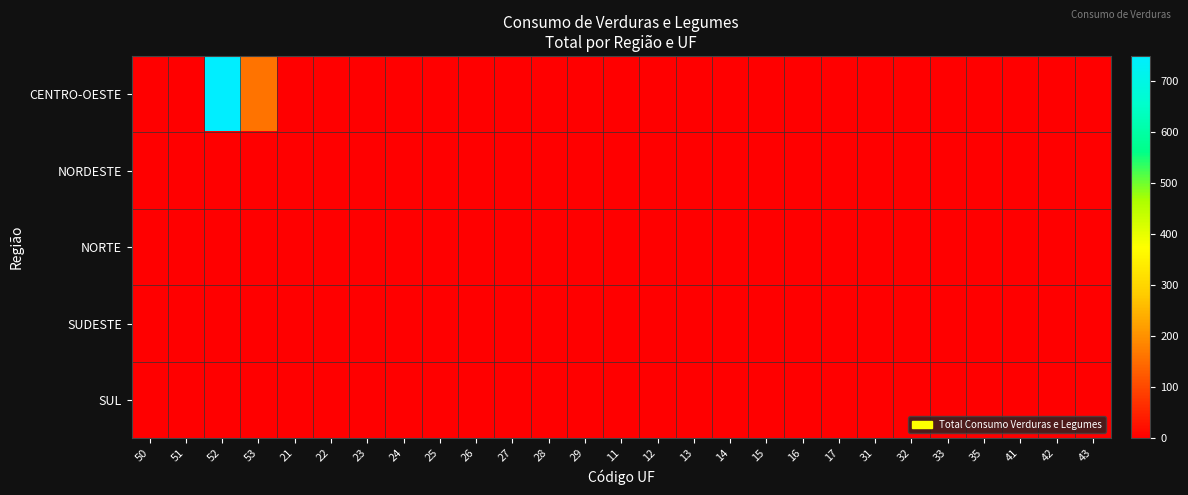

Reading right to left, list all the values displayed in this chart.

CENTRO-OESTE: 43=0	42=0	41=0	35=0	33=0	32=0	31=0	17=0	16=0	15=0	14=0	13=0	12=0	11=0	29=0	28=0	27=0	26=0	25=0	24=0	23=0	22=0	21=0	53=160	52=750	51=0	50=0
NORDESTE: 43=0	42=0	41=0	35=0	33=0	32=0	31=0	17=0	16=0	15=0	14=0	13=0	12=0	11=0	29=0	28=0	27=0	26=0	25=0	24=0	23=0	22=0	21=0	53=0	52=0	51=0	50=0
NORTE: 43=0	42=0	41=0	35=0	33=0	32=0	31=0	17=0	16=0	15=0	14=0	13=0	12=0	11=0	29=0	28=0	27=0	26=0	25=0	24=0	23=0	22=0	21=0	53=0	52=0	51=0	50=0
SUDESTE: 43=0	42=0	41=0	35=0	33=0	32=0	31=0	17=0	16=0	15=0	14=0	13=0	12=0	11=0	29=0	28=0	27=0	26=0	25=0	24=0	23=0	22=0	21=0	53=0	52=0	51=0	50=0
SUL: 43=0	42=0	41=0	35=0	33=0	32=0	31=0	17=0	16=0	15=0	14=0	13=0	12=0	11=0	29=0	28=0	27=0	26=0	25=0	24=0	23=0	22=0	21=0	53=0	52=0	51=0	50=0